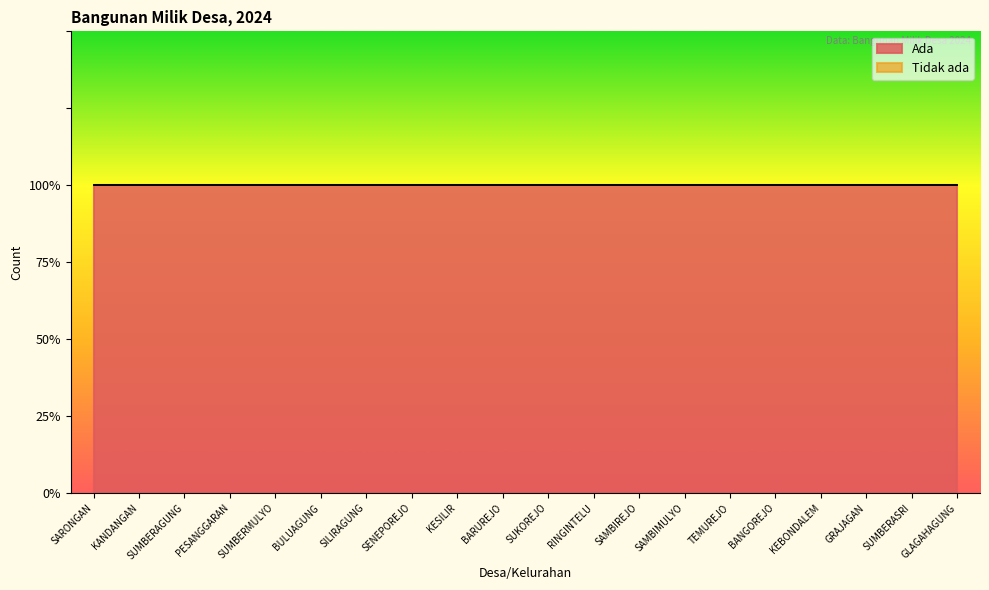

At which category is the sum across all series the highest?

SARONGAN